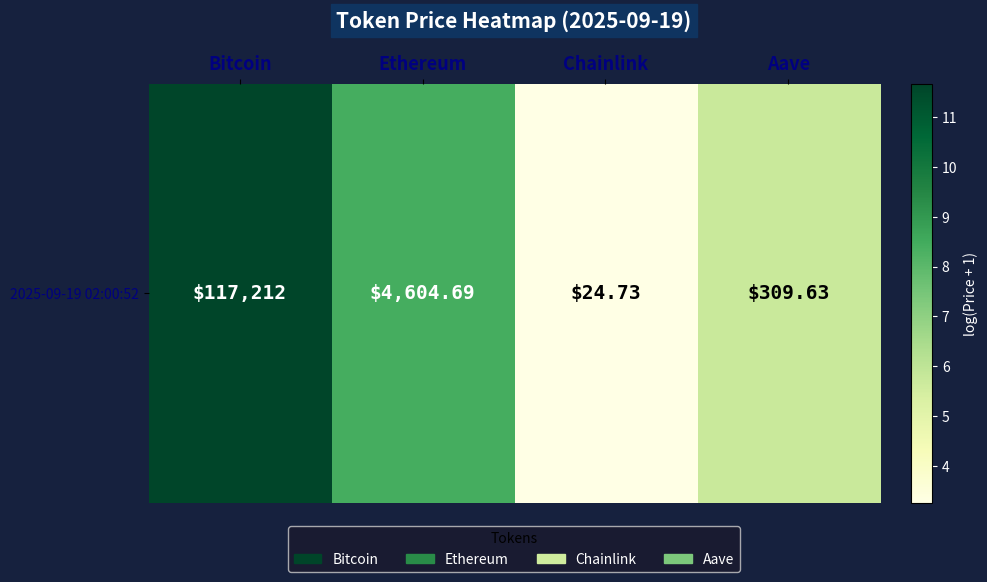

Rank the categories by value from highest to lowest.

Bitcoin, Ethereum, Aave, Chainlink